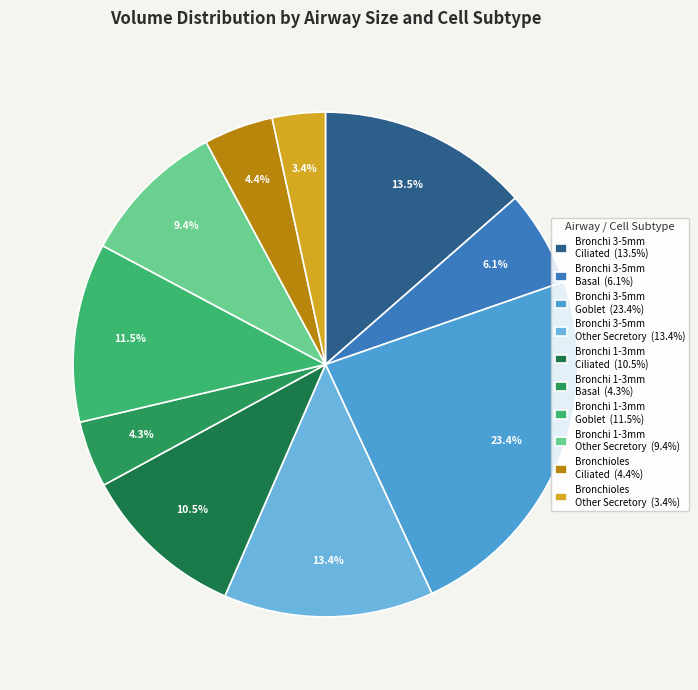

Which category has the biggest portion of the pie?

Bronchi 3-5mm Goblet (23.4%)